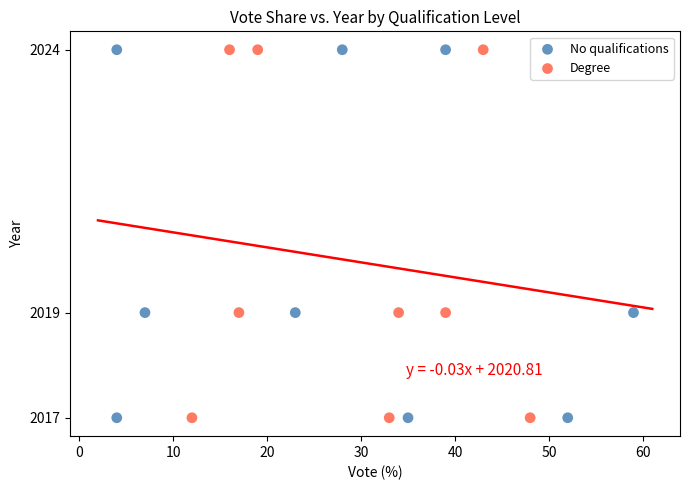

What are all the series names shown in the legend?

No qualifications, Degree